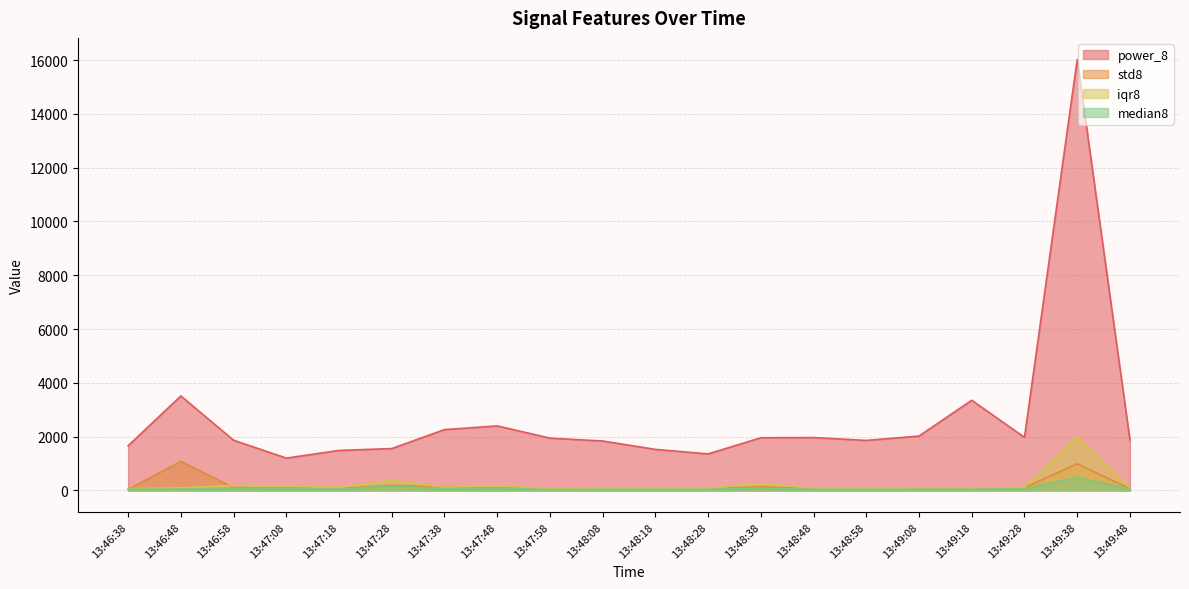

What is the lowest value of the std8 series?

39.2